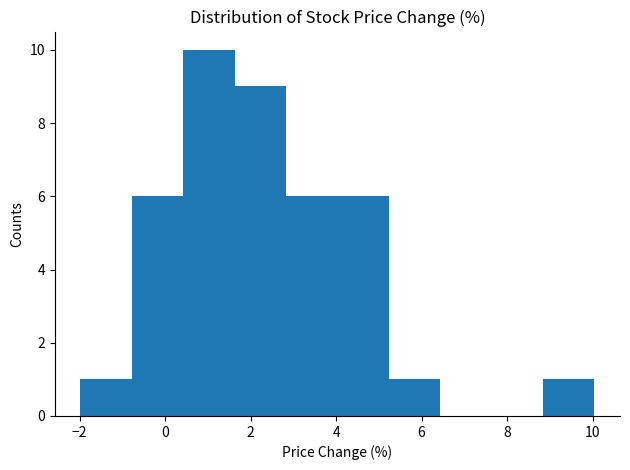

Over which range of the x-axis is the bar tallest?

0.4 to 1.6